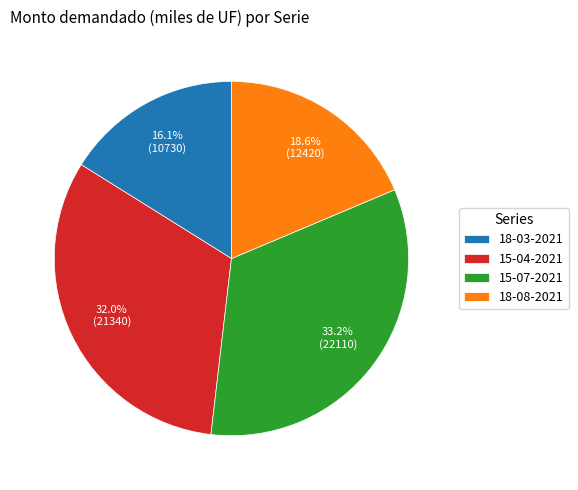

What portion of the pie excludes 18-08-2021?

81.4%